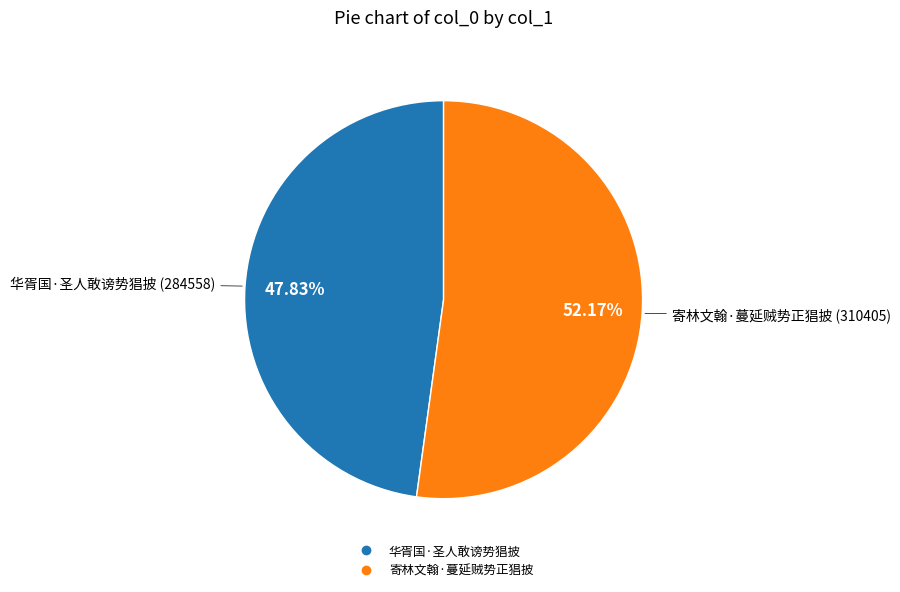

To the nearest percent, what is the difference between the largest and smallest slice percentages?

4%